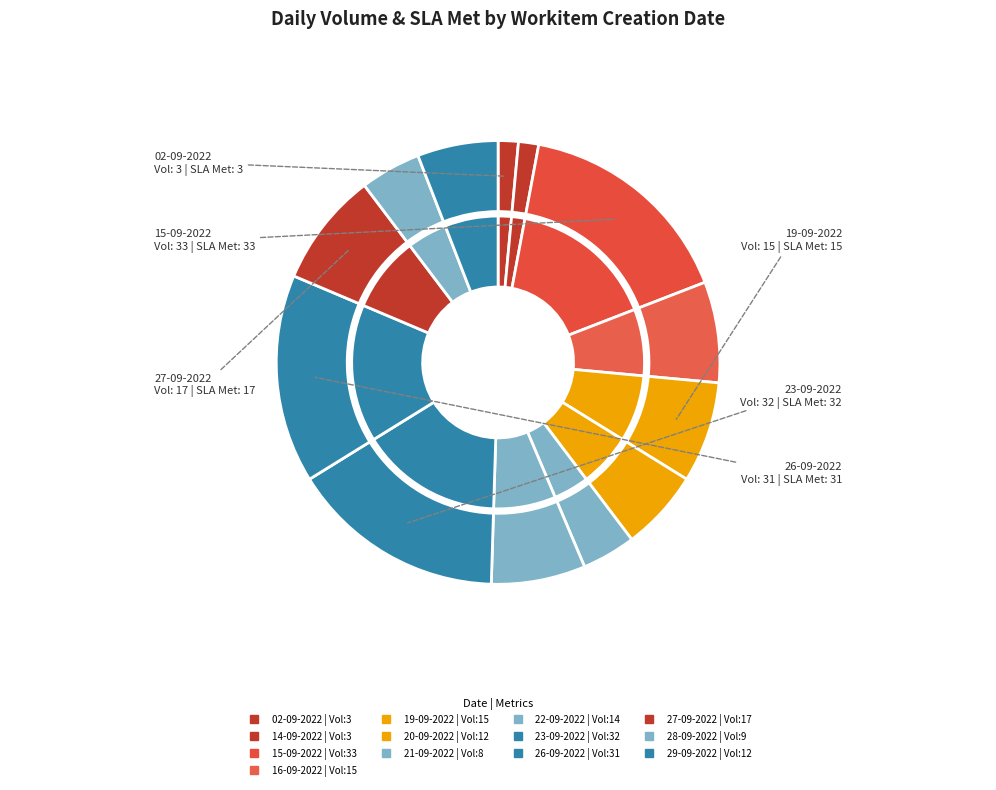

To the nearest percent, what portion does 22-09-2022 represent?

7%